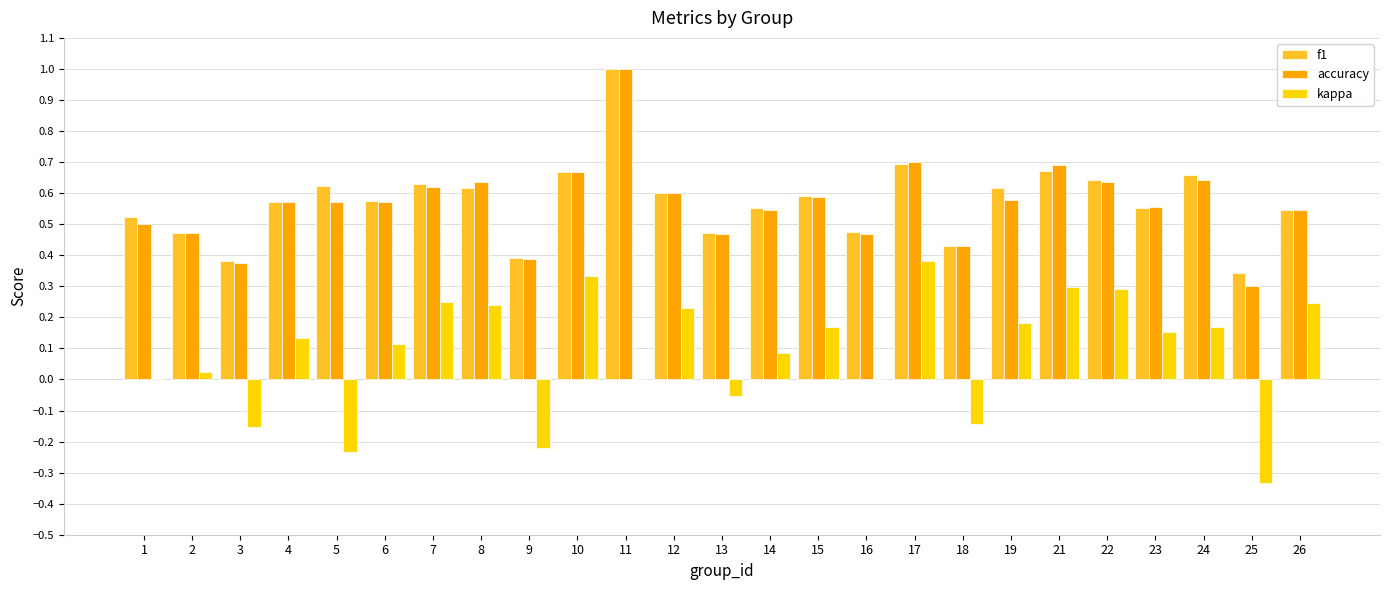

What is the sum of all kappa values?

2.2